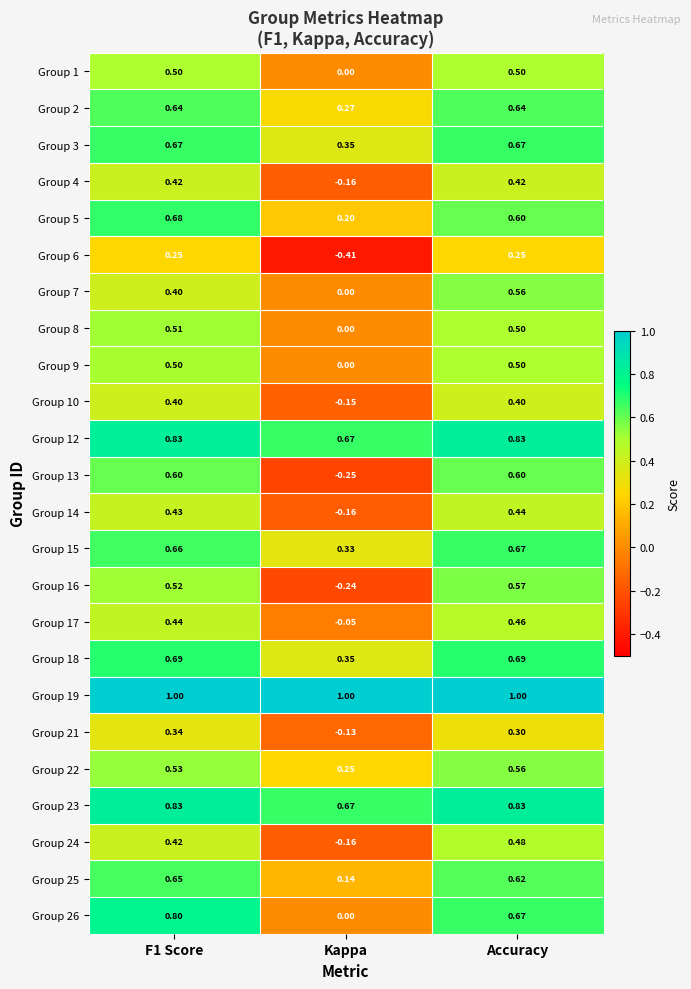

At which label is Group 18 closest to 0?

Kappa